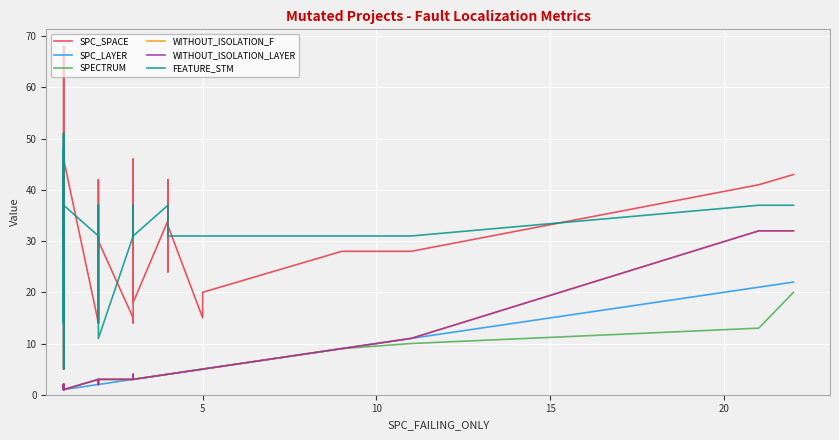

How many values in the FEATURE_STM series are below 37?

19